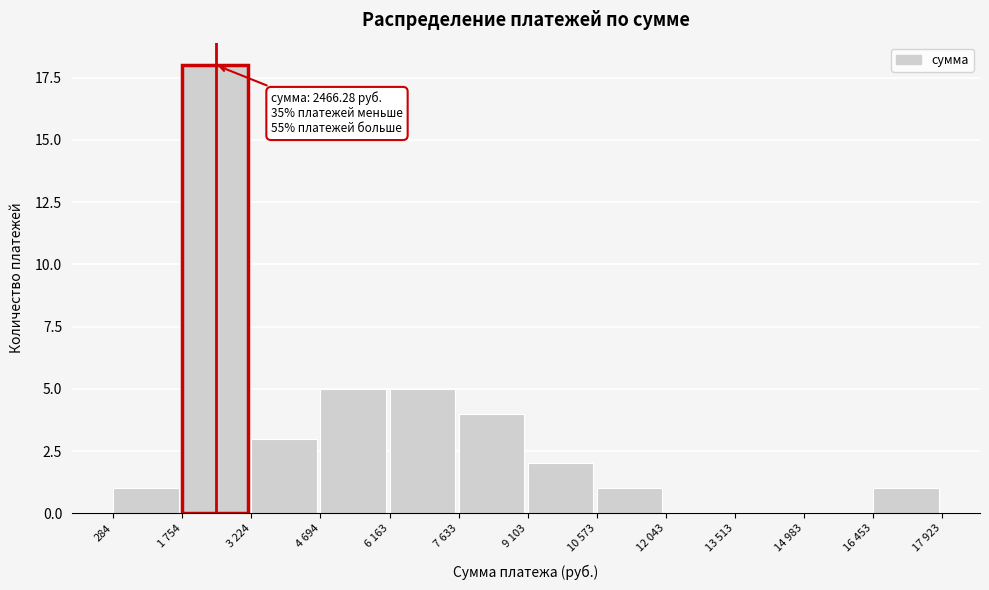

Reading left to right, extract all data points from this chart.

284=1	1 754=18	3 224=3	4 694=5	6 163=5	7 633=4	9 103=2	10 573=1	12 043=0	13 513=0	14 983=0	16 453=1